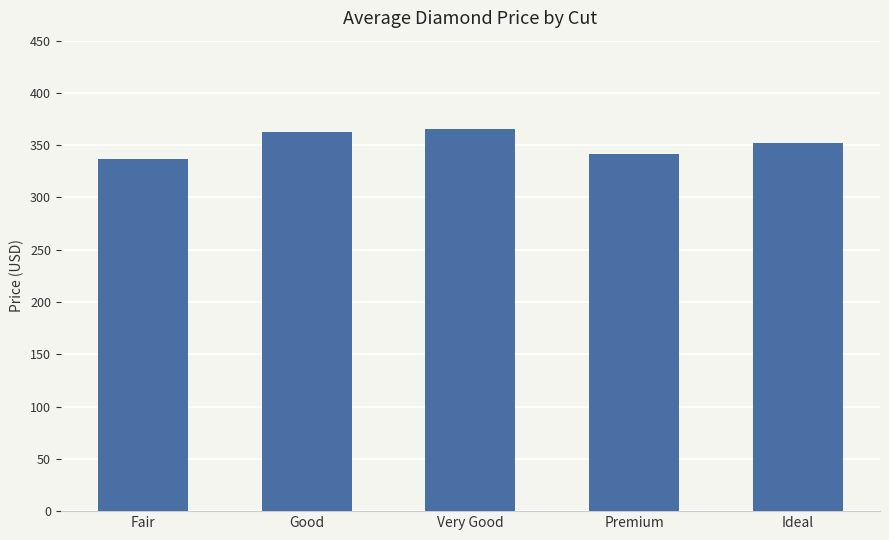

What is the label of the 5th bar from the right?

Fair